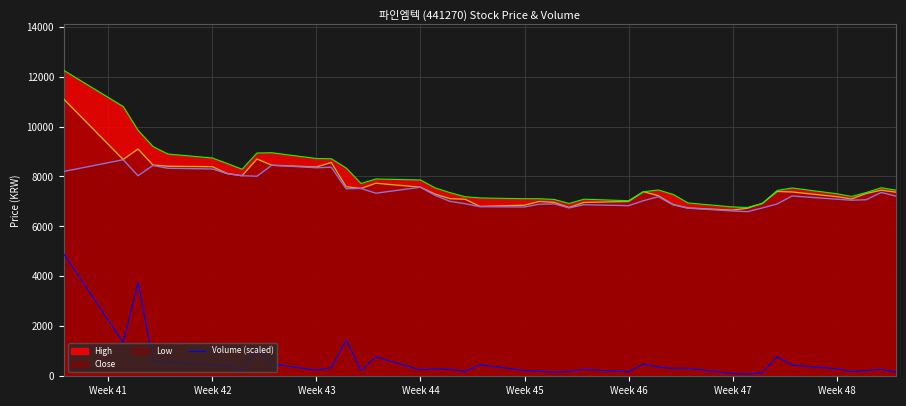

The value of High at Week 46 is 11959.0. True or false?

False